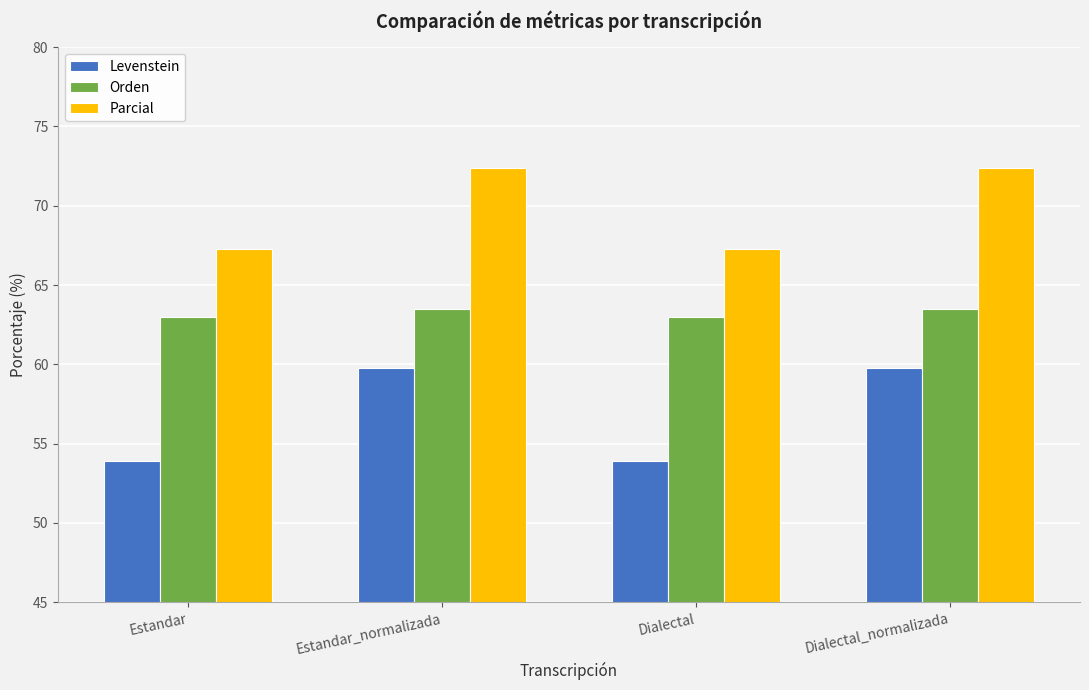

What is the difference between the maximum and second lowest values in the Parcial series?

5.1